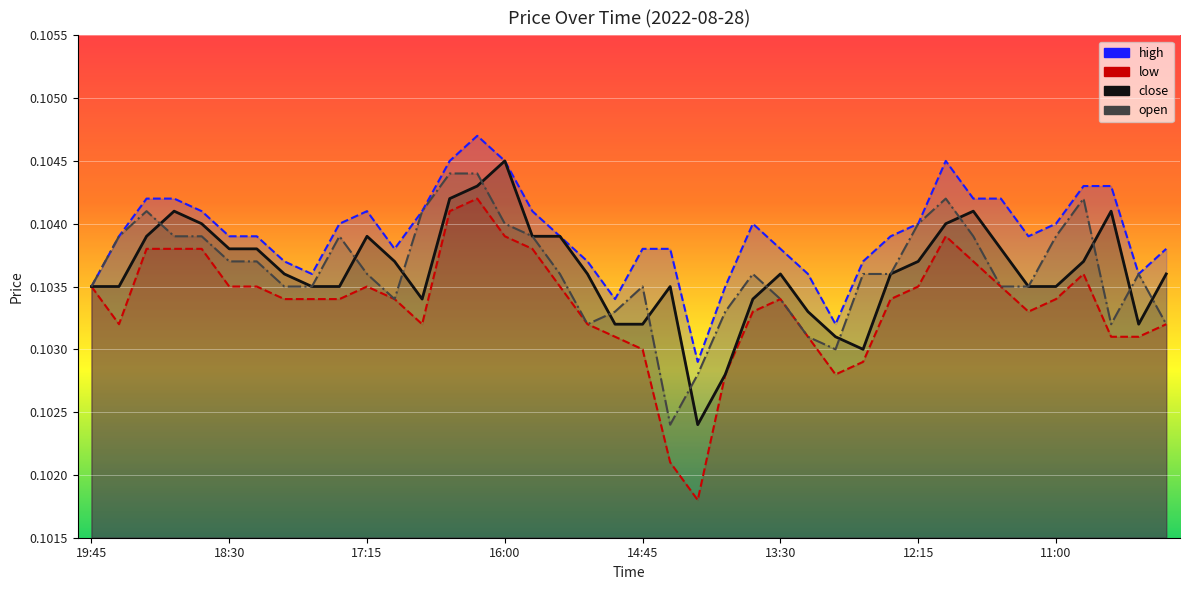

The open series shows 0.1 at 14:45. True or false?

False